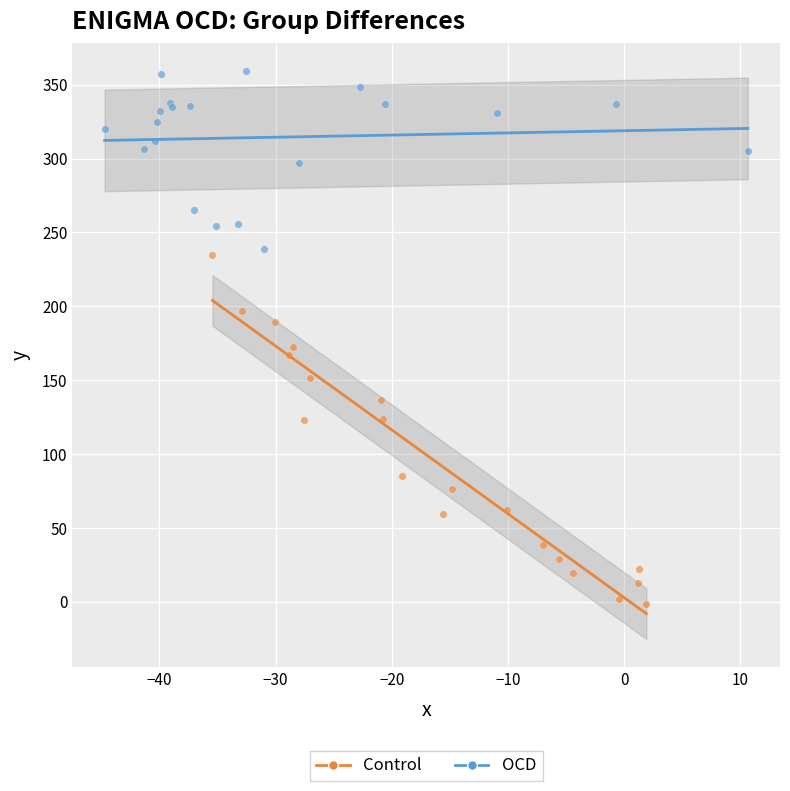

Which series has the widest spread of Y values?

Control